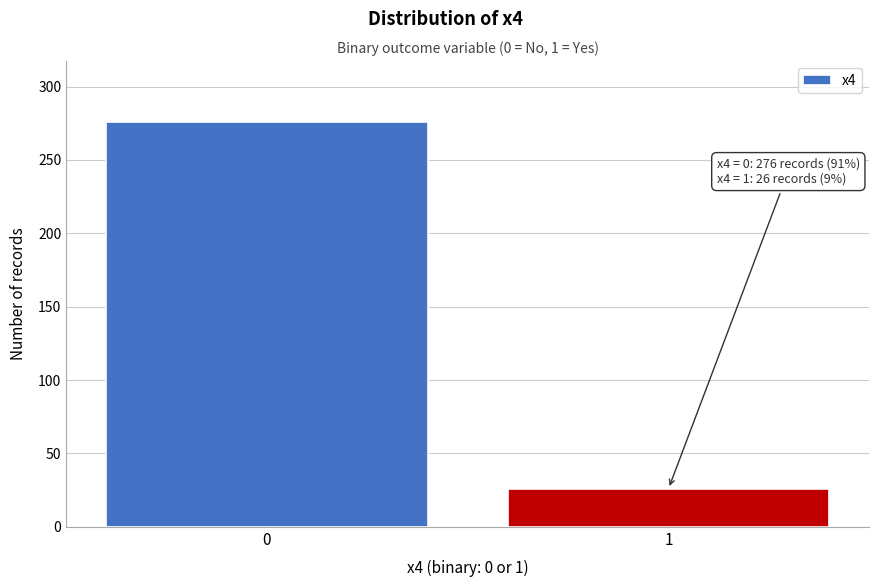

Reading left to right, extract all data points from this chart.

0=276	1=26